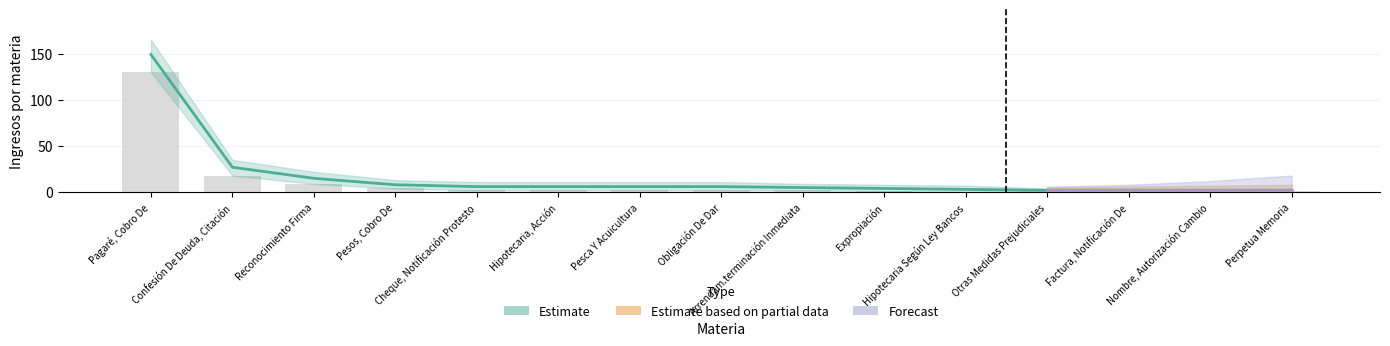

What is the label of the 5th bar from the right?

Hipotecaria Según Ley Bancos